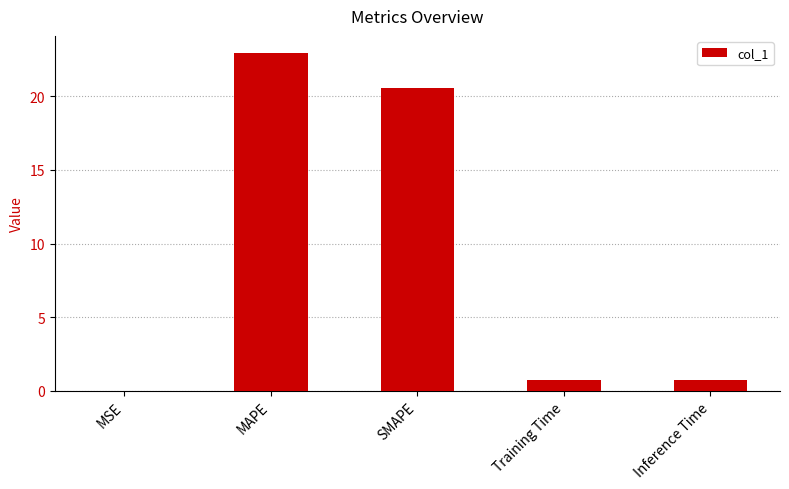

At which label is the value closest to 11?

SMAPE